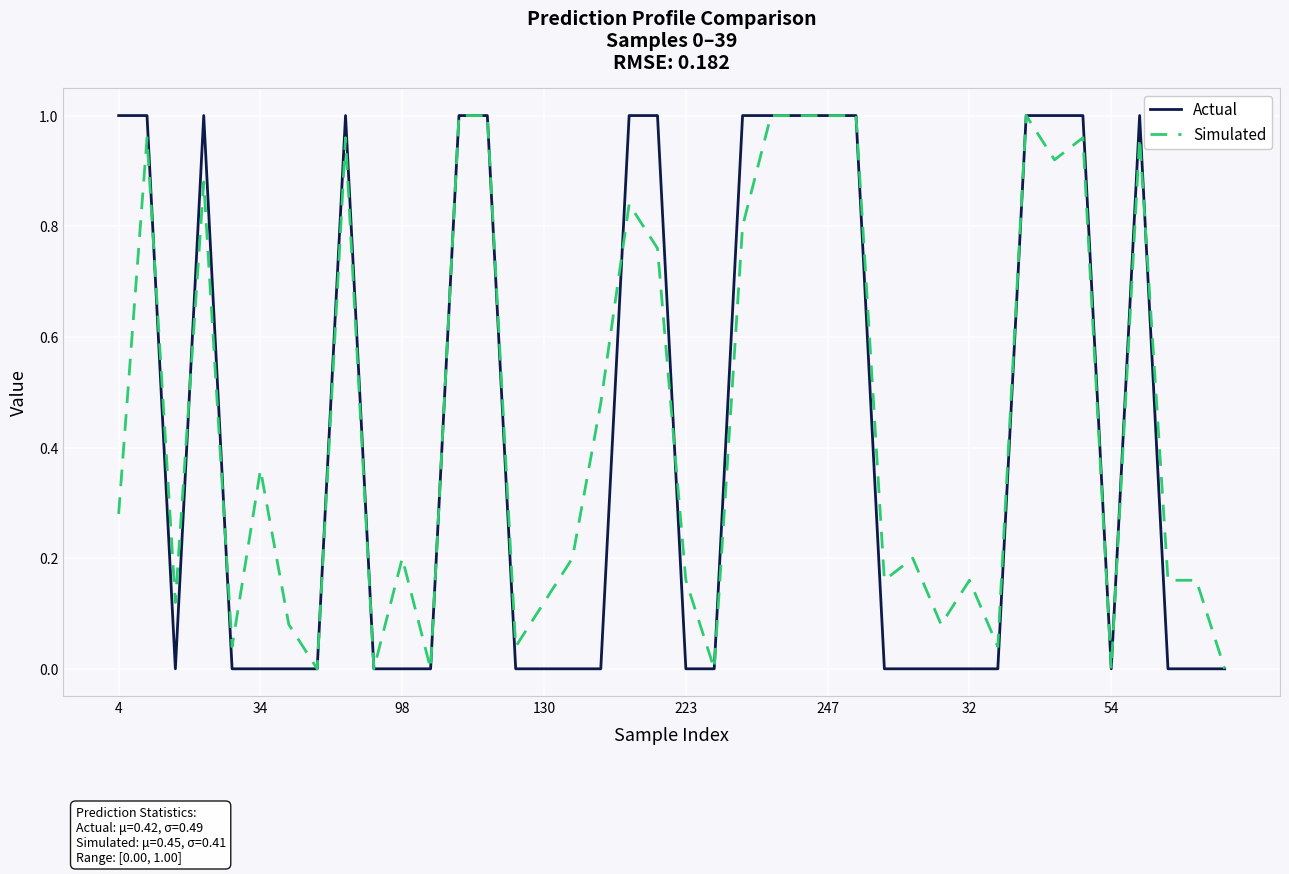

True or false: Actual and Simulated cross at least once.

True